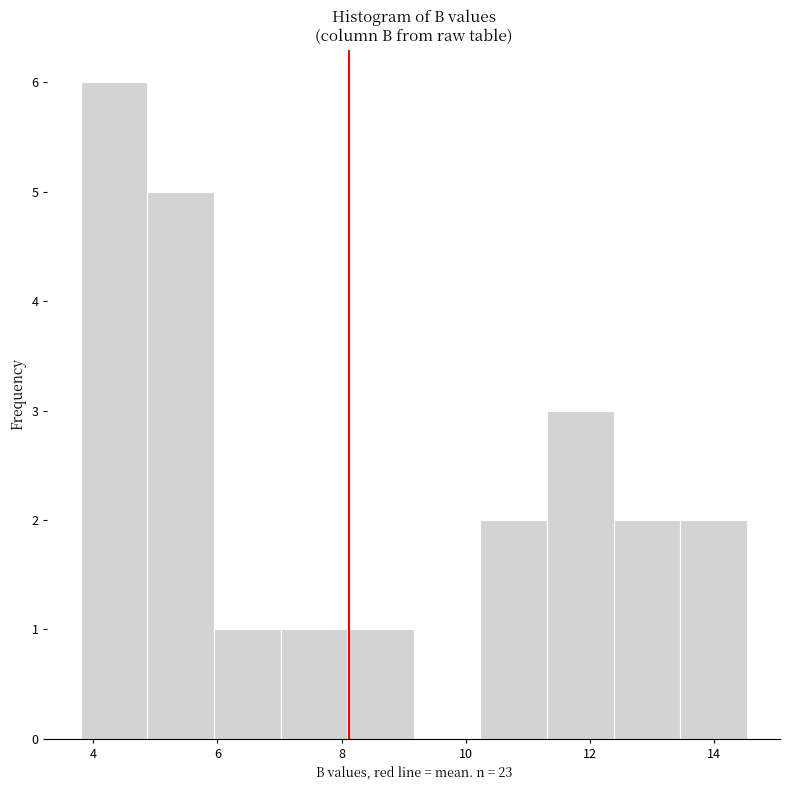

Which range on the x-axis has the tallest bar?

3.8 to 4.8